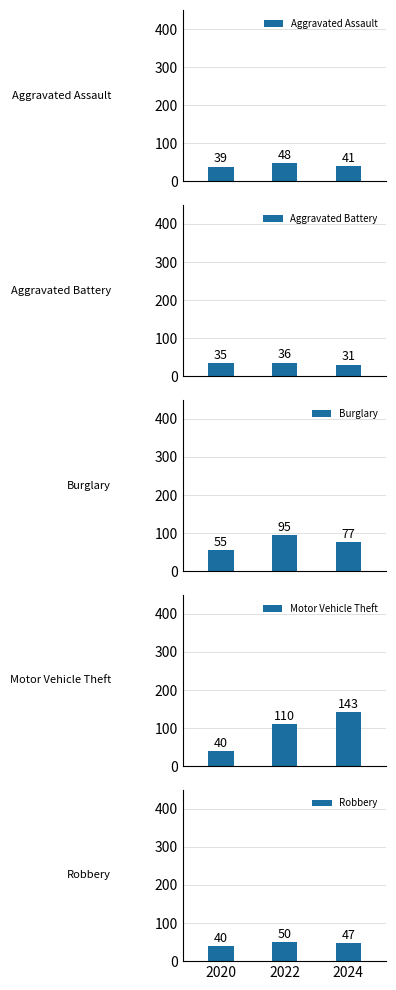

What is the value of the Motor Vehicle Theft bar at the 1st from the left?

40